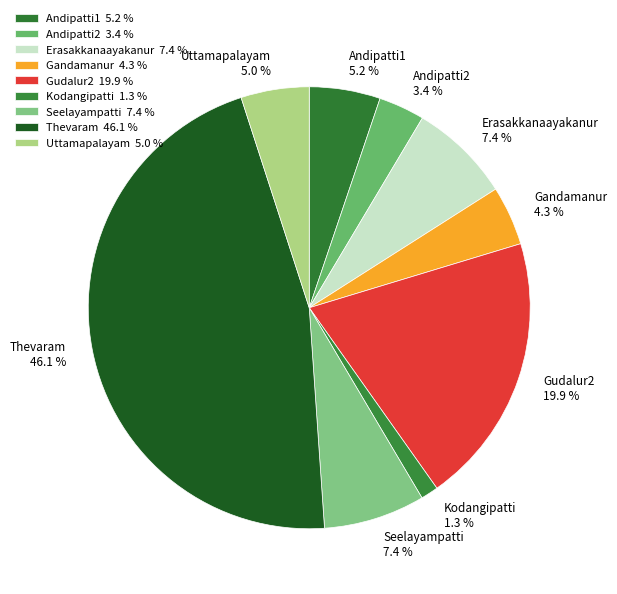

How many slices are in this pie chart?

9